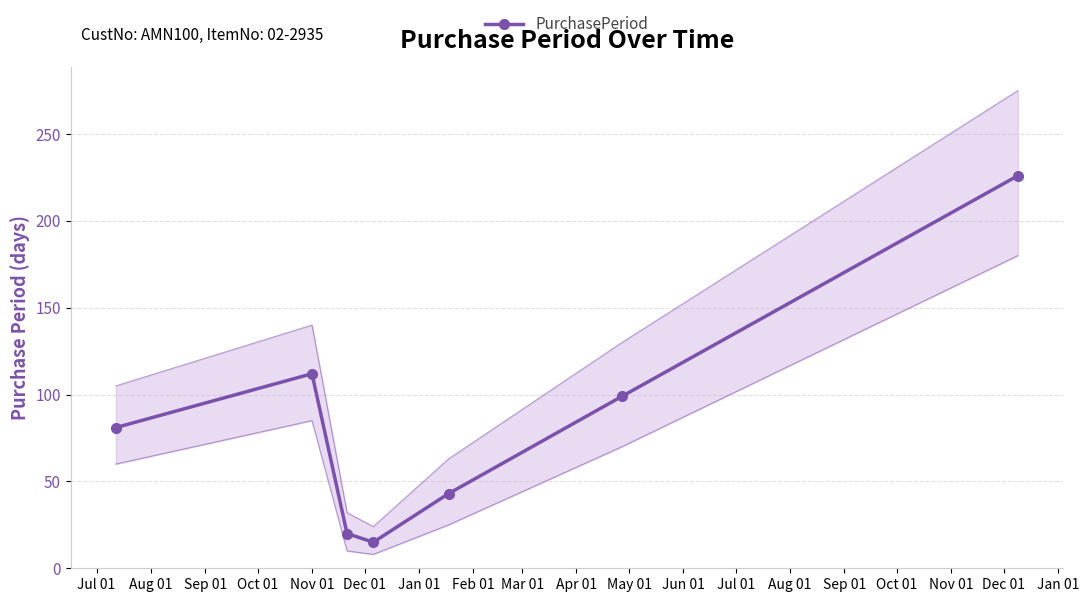

Count the number of data series in this chart.

1